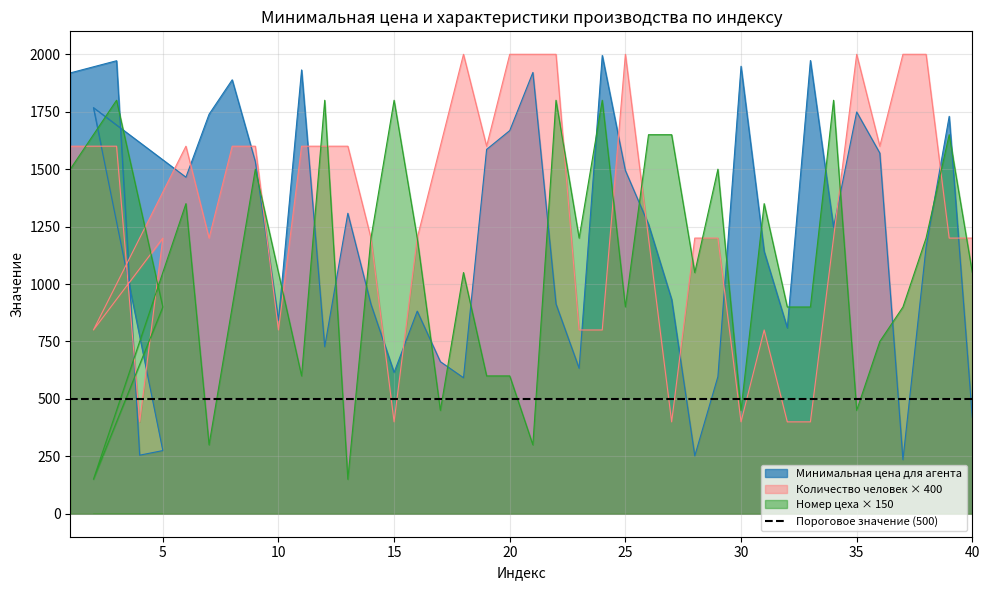

Is it true that Номер цеха производства equals 2358 at 15?

False